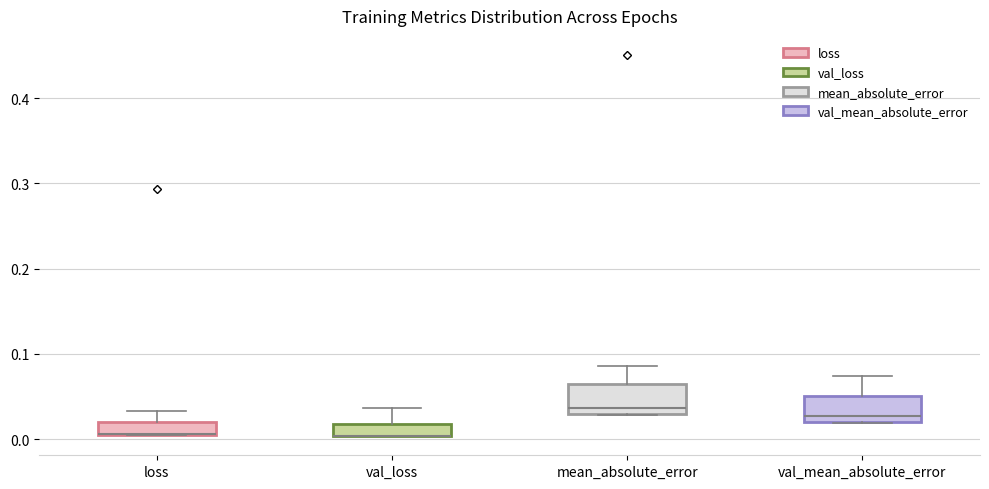

Where is the lower edge of the box for loss on the y-axis? The values are not printed on the chart, so give them approximately, as read against the axis.

0.00